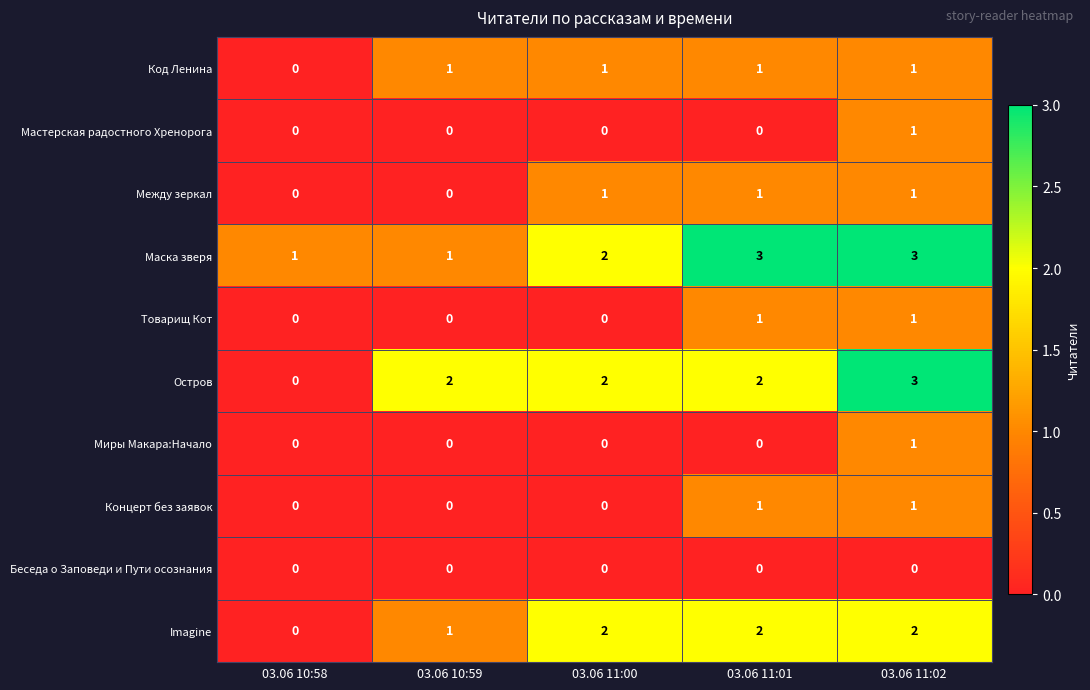

At which category is the sum across all series the highest?

03.06 11:02